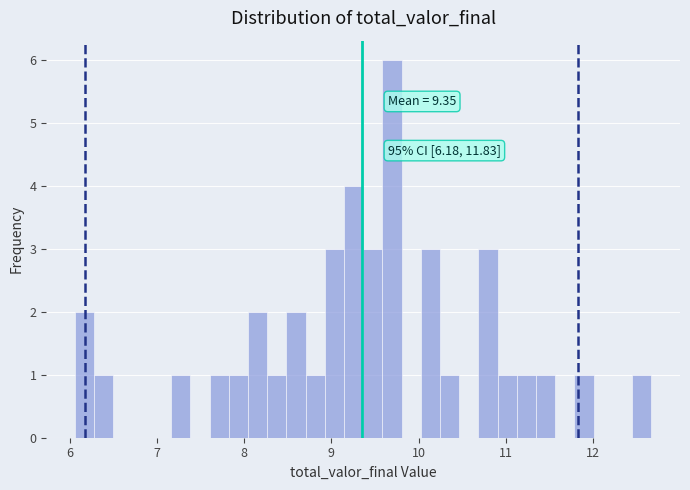

Read against the x-axis, roughly where is the centre of the tallest bar?

9.7